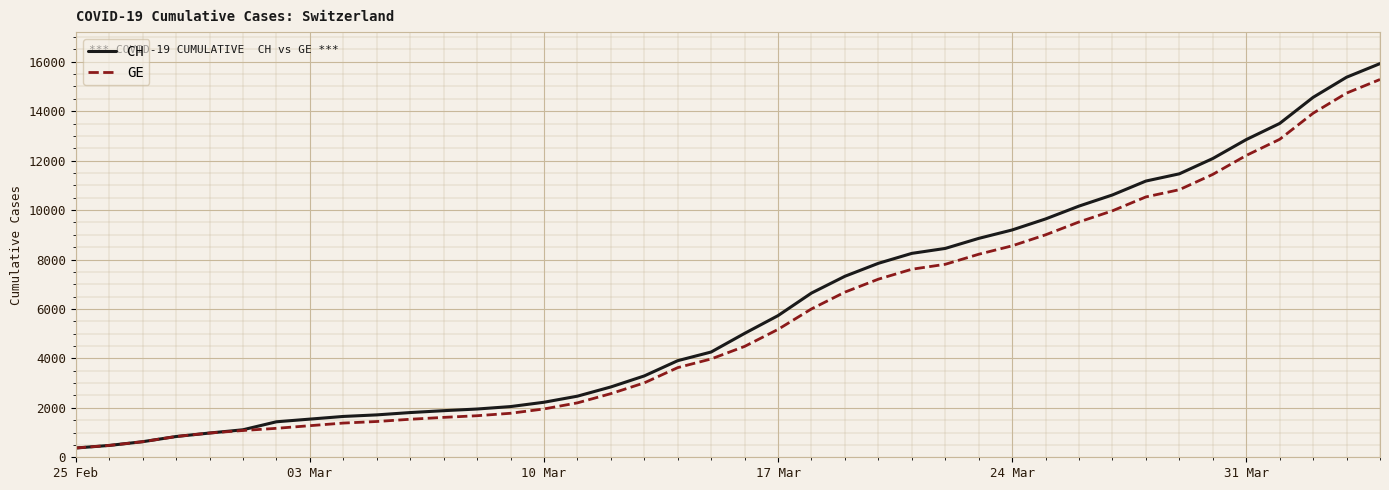

Which series has the widest spread of values?

CH